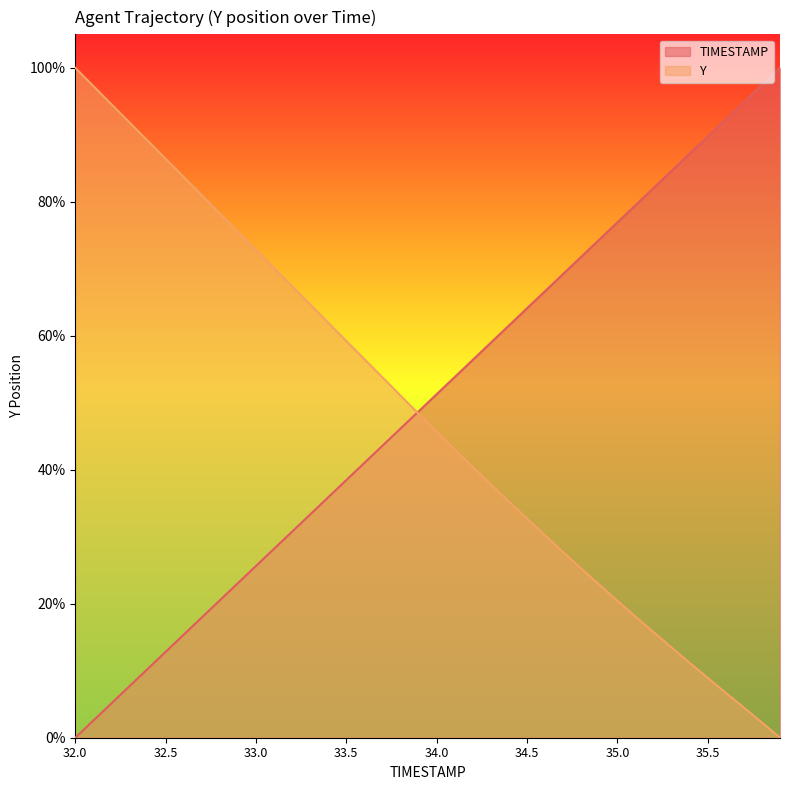

At how many categories does at least one series exceed 73?

21